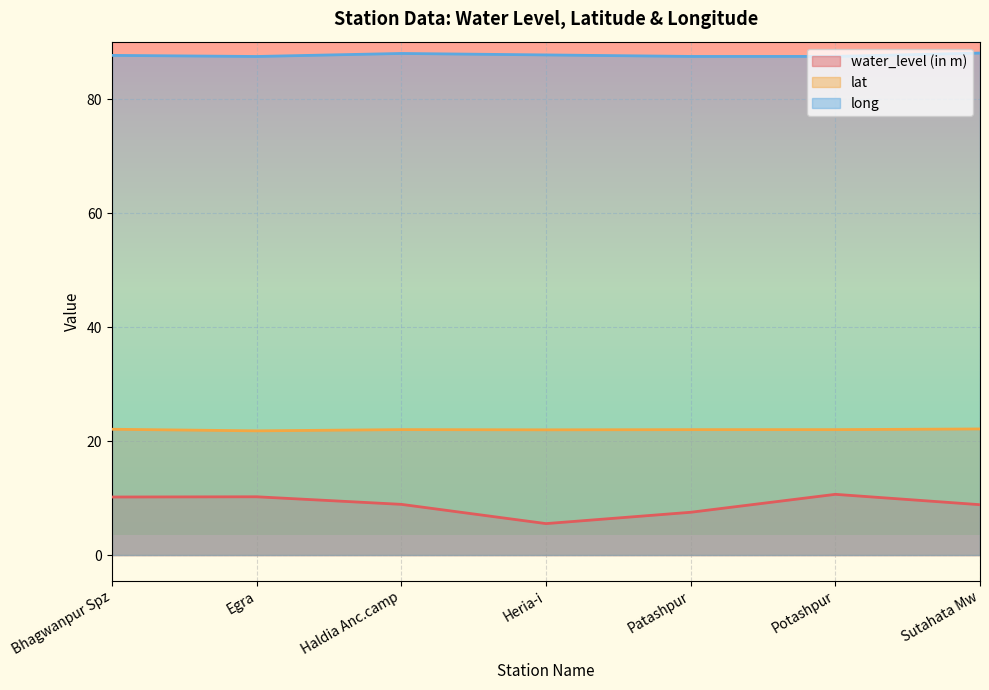

At how many categories does at least one series exceed 72?

7